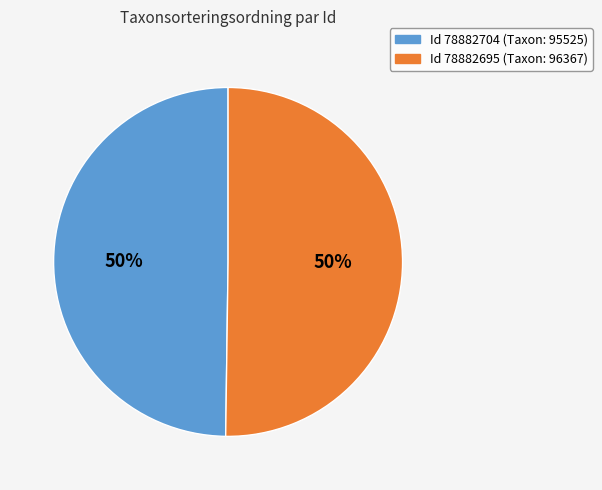

How many slices are in this pie chart?

2